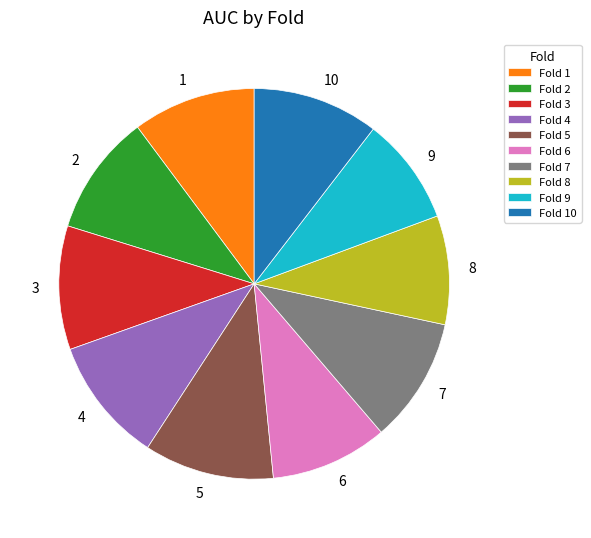

Which has a higher value, 8 or 6?

6